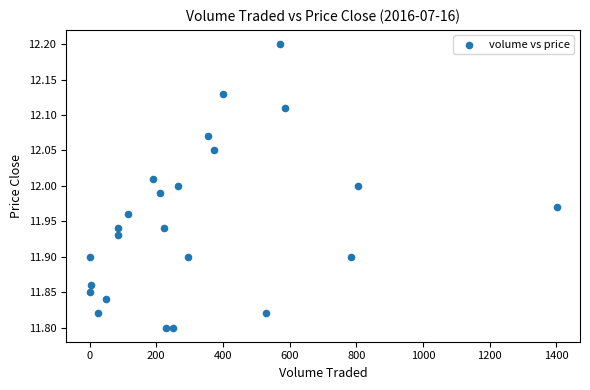

What is the range of Y values (max minus min)?

0.4